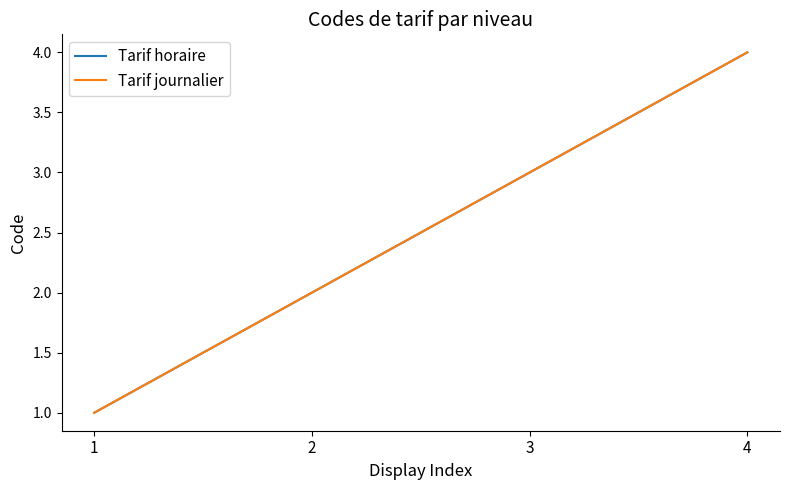

Does the chart display data point markers on the line(s)?

No